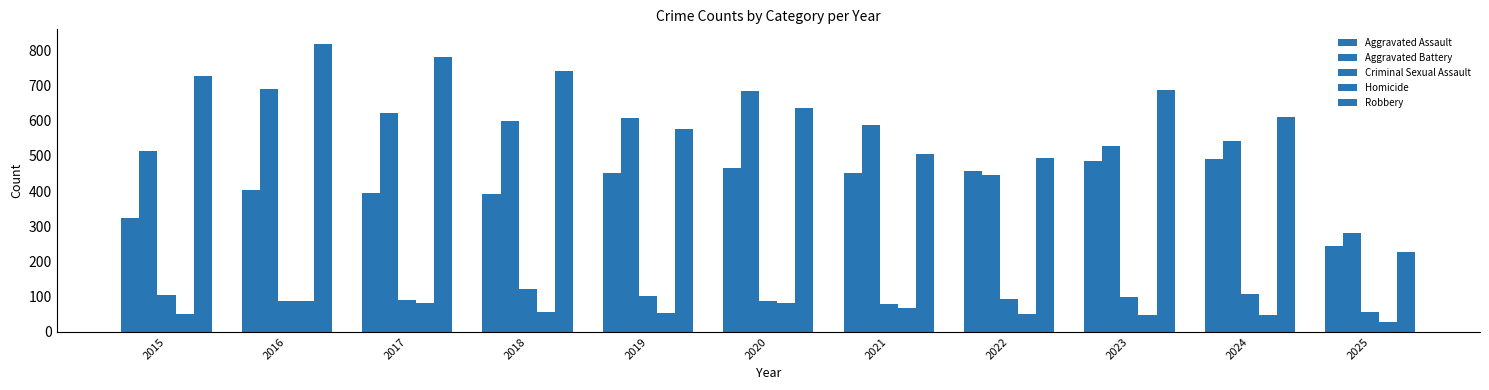

How many distinct data groups are displayed?

5